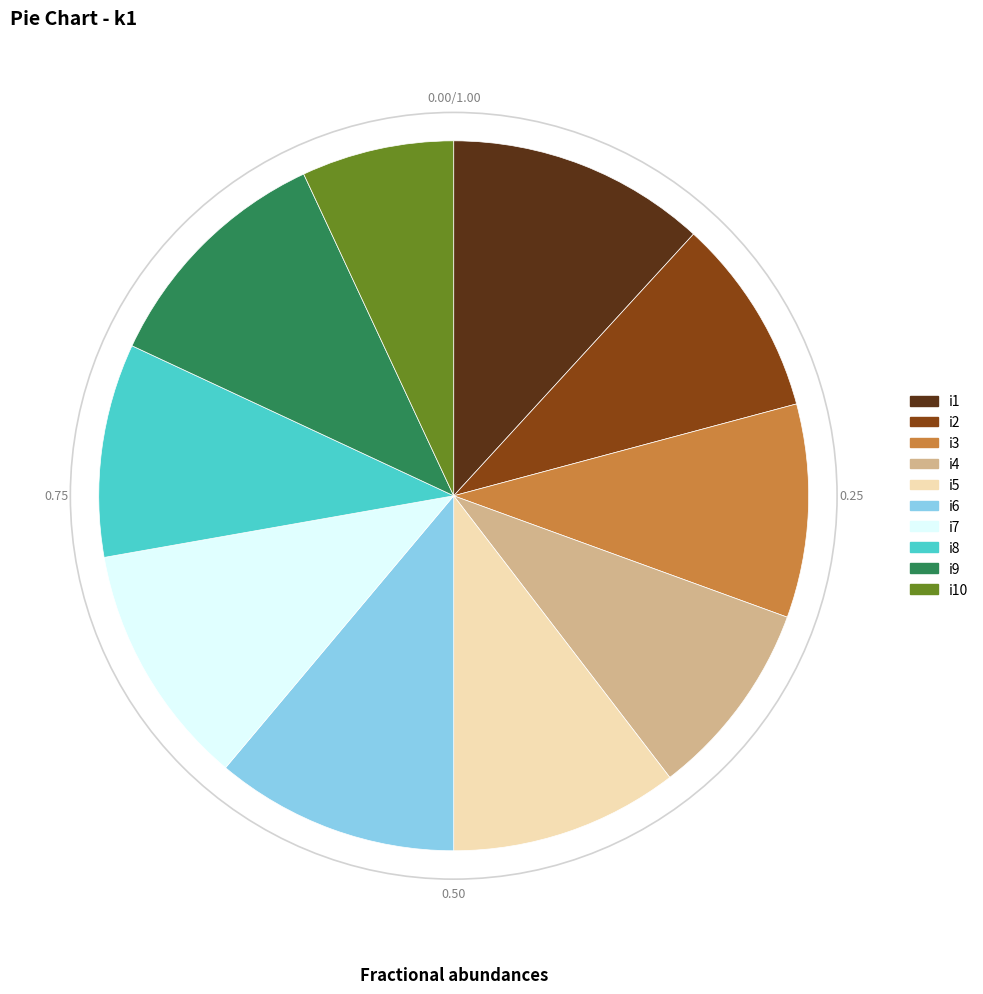

Which category has the smallest portion of the pie?

i10